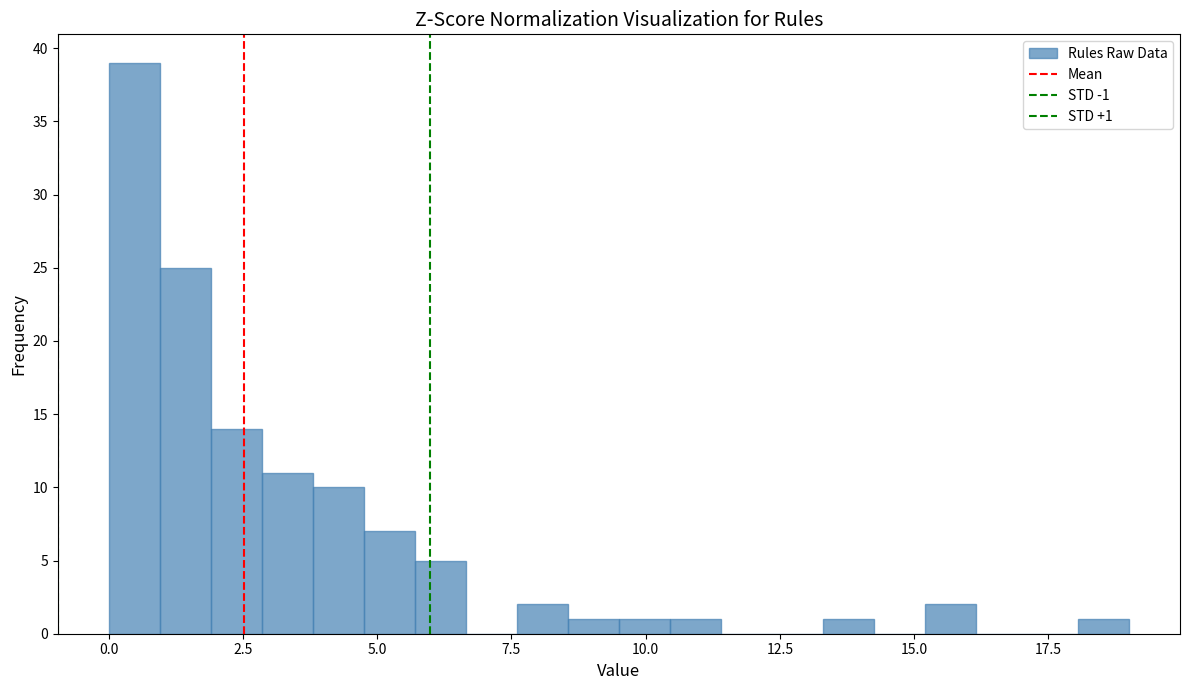

Read against the x-axis, roughly where is the centre of the tallest bar?

0.5